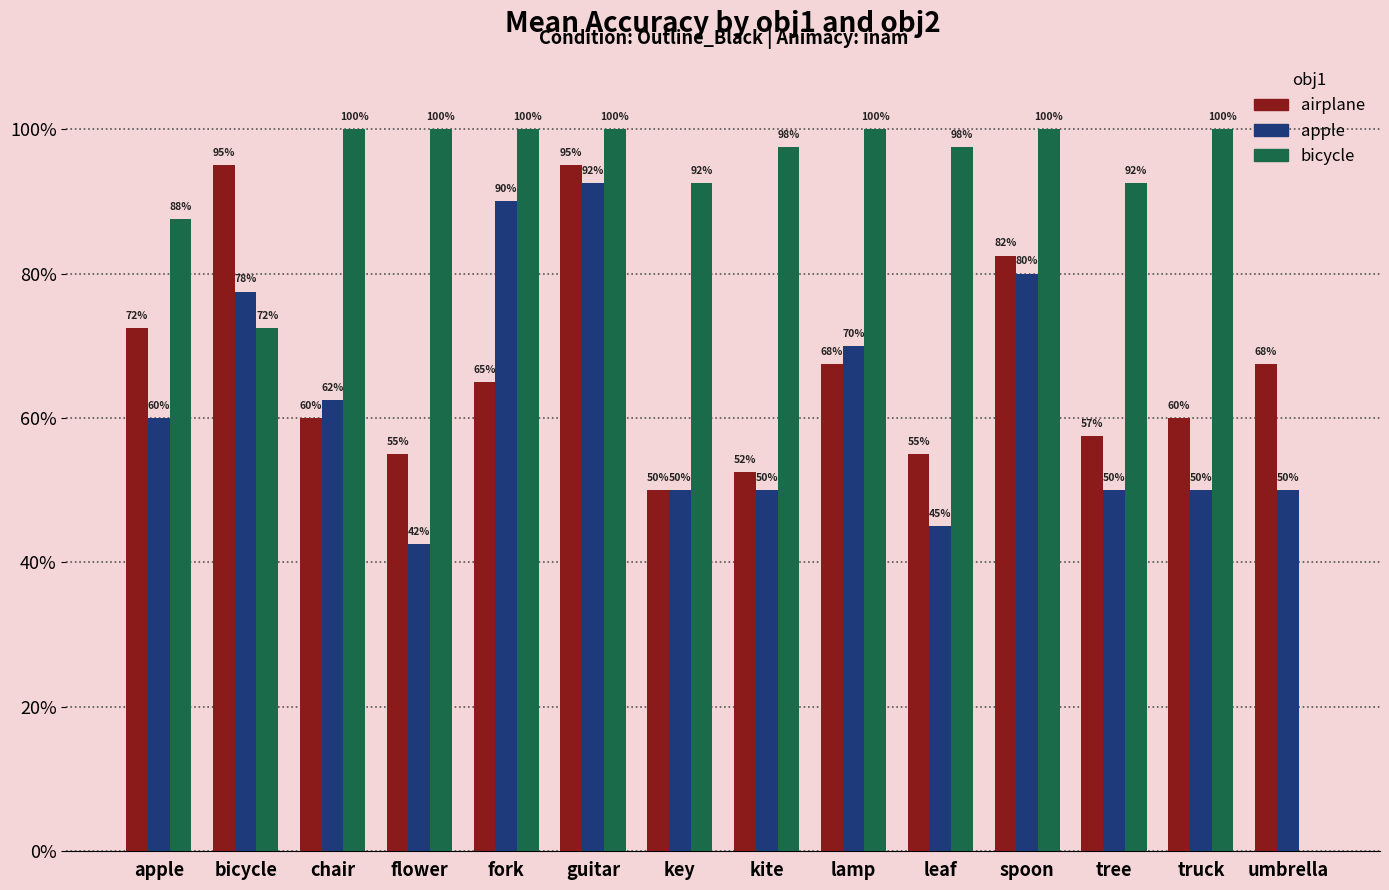

What is the sum of the airplane values at tree and apple?

1.3